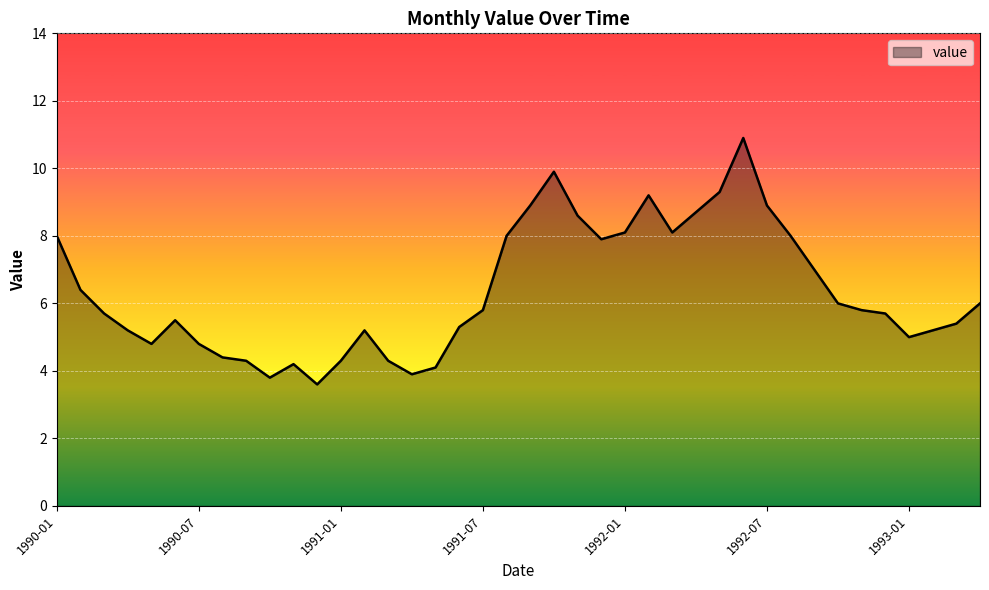

What is the label of the 9th point from the right?

1992-08